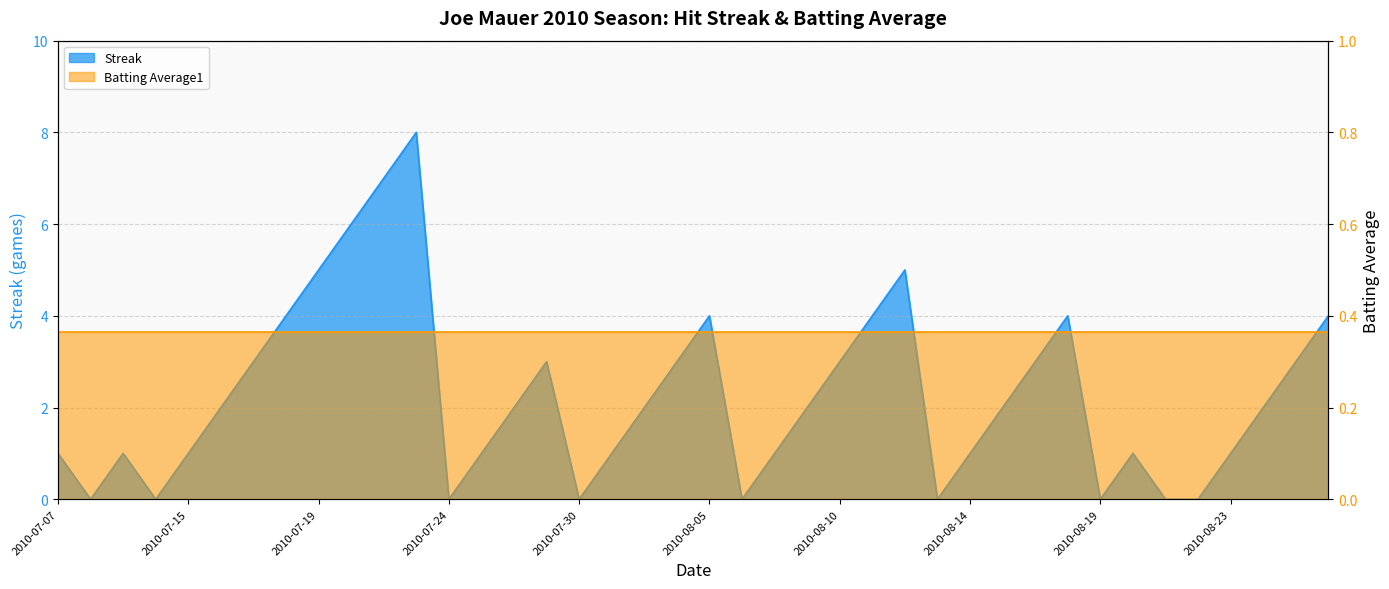

Reading left to right, extract all data points from this chart.

1	0	1	0	1	2	3	4	5	6	7	8	0	1	2	3	0	1	2	3	4	0	1	2	3	4	5	0	1	2	3	4	0	1	0	0	1	2	3	4